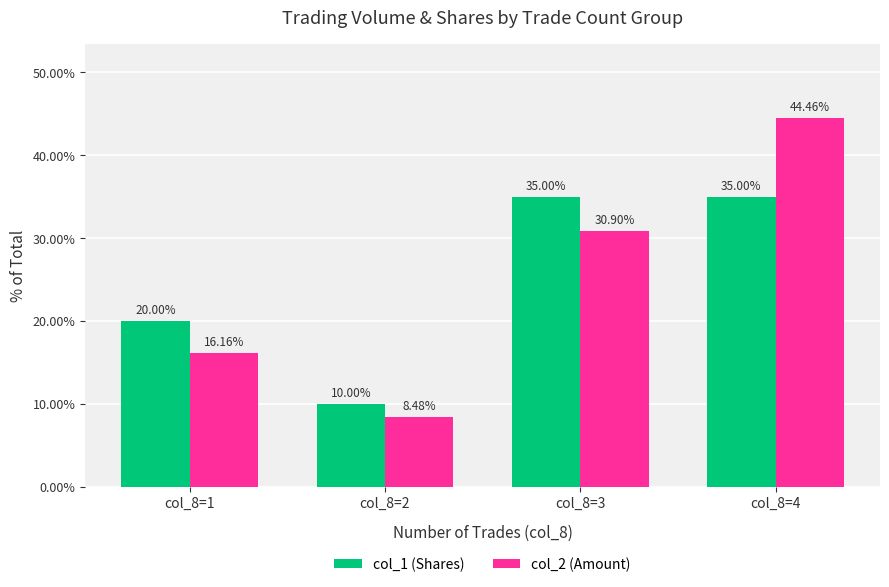

What is the maximum value for col_1 (Shares)?

35.0